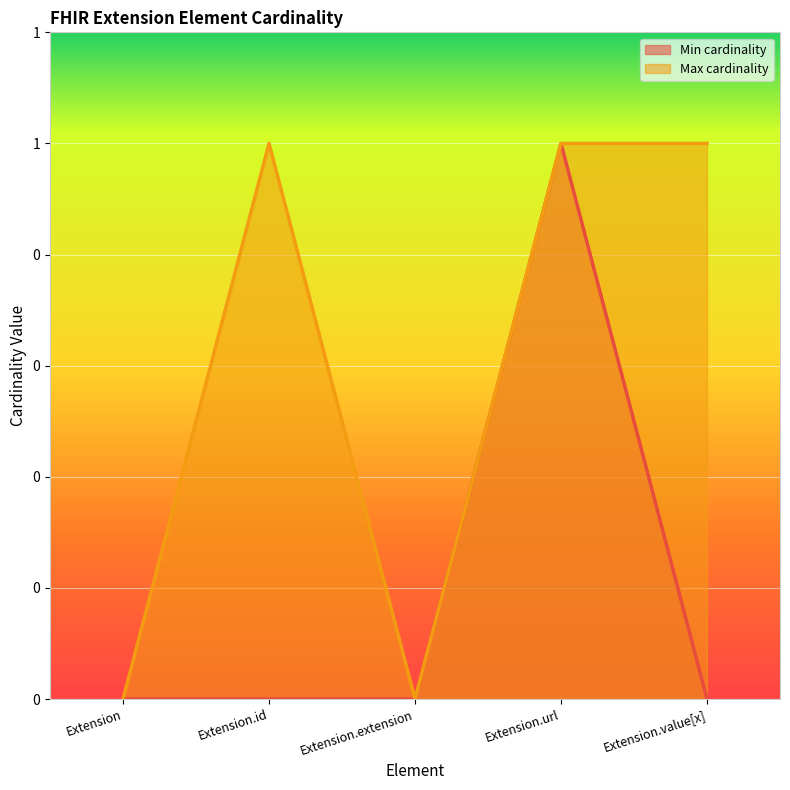

Reading left to right, transcribe all the data shown in this chart.

Min cardinality: Extension=0	Extension.id=0	Extension.extension=0	Extension.url=1	Extension.value[x]=0
Max cardinality: Extension=0	Extension.id=1	Extension.extension=0	Extension.url=1	Extension.value[x]=1